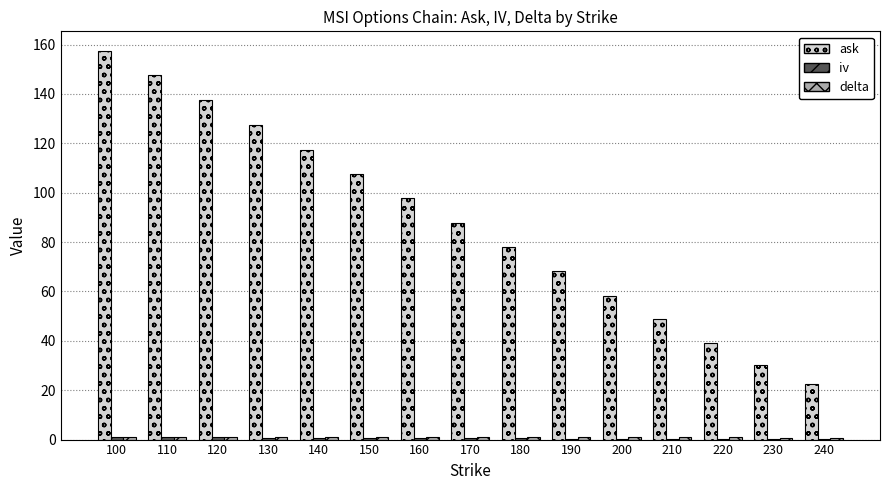

Which series has the largest total across all categories?

ask